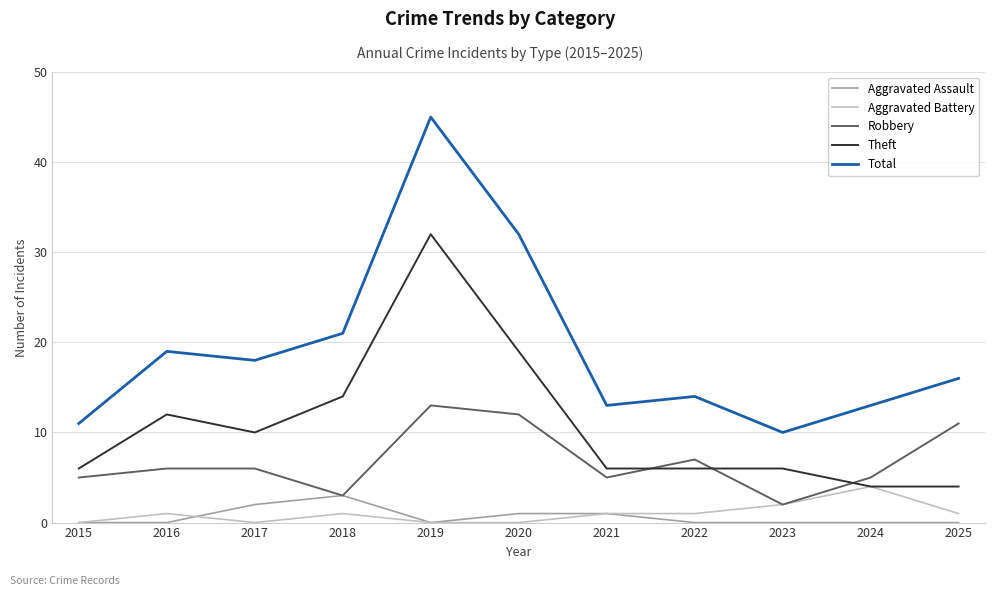

True or false: Robbery and Total intersect in this chart.

False